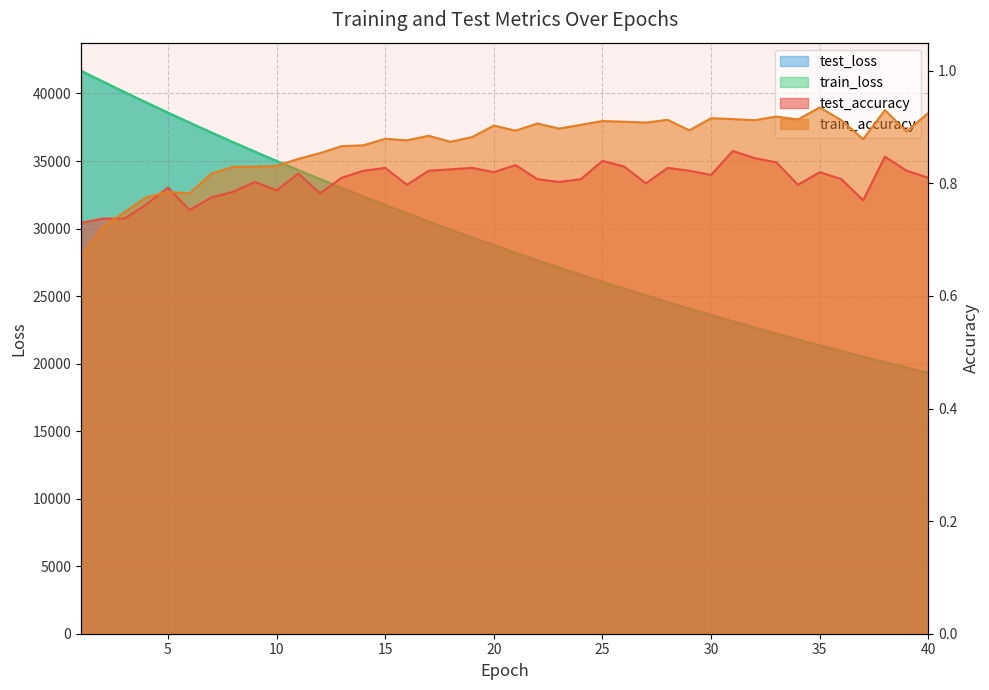

Read the train_accuracy value at 4.

0.8